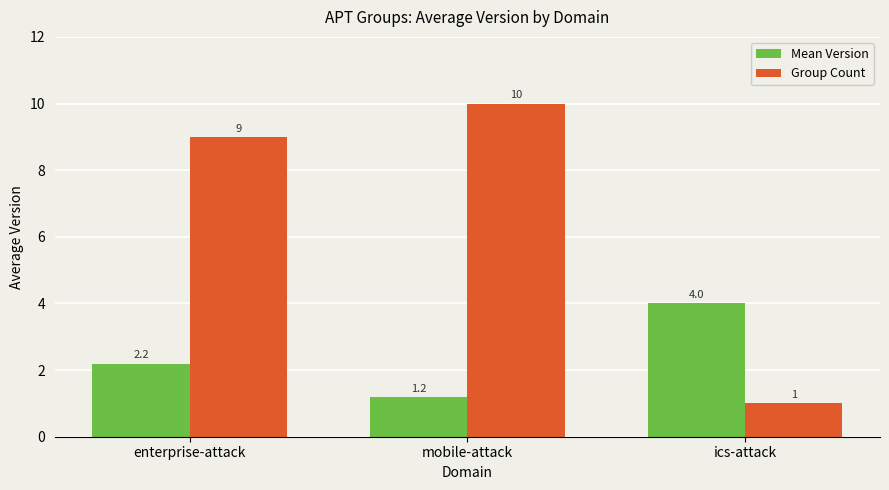

At how many categories does at least one series exceed 6?

2